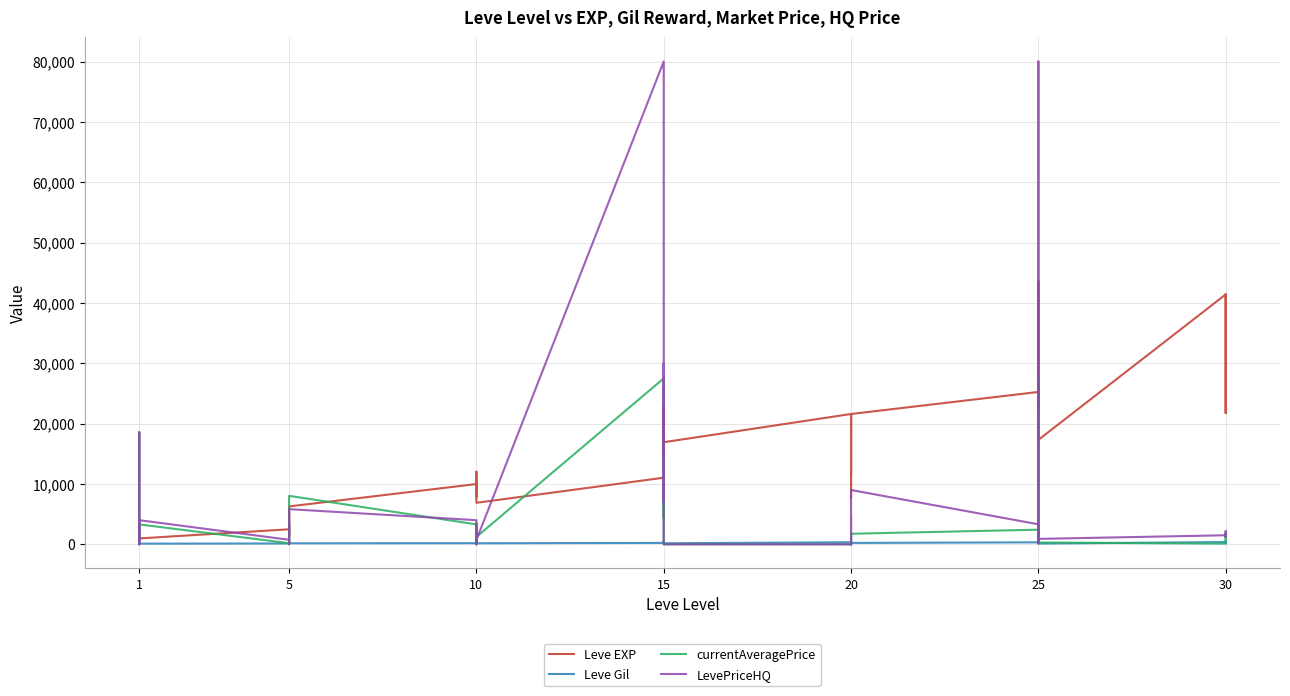

How many data points in LevePriceHQ are above 1348?

19